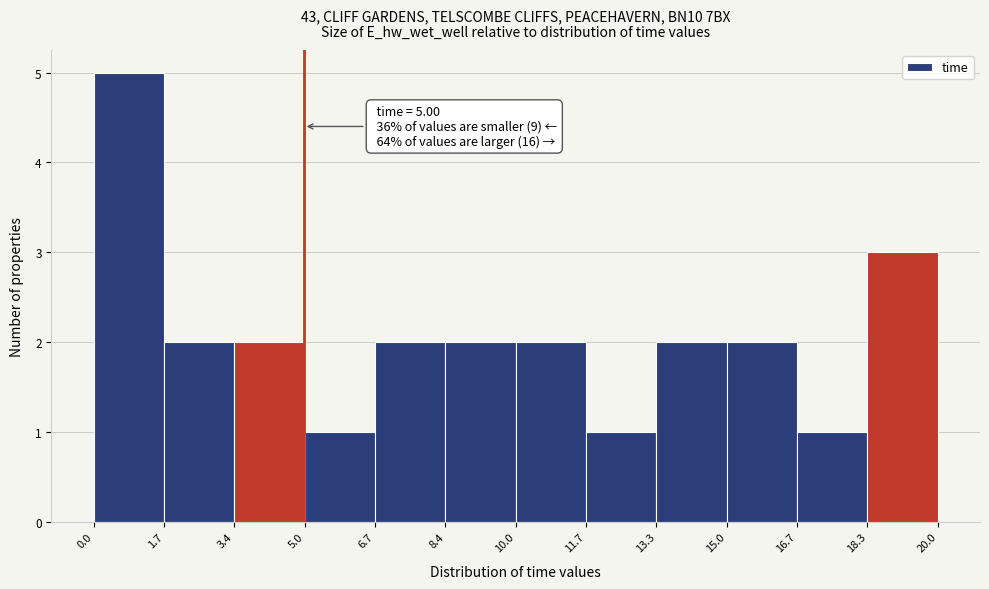

Which range on the x-axis has the tallest bar?

0.0 to 1.7